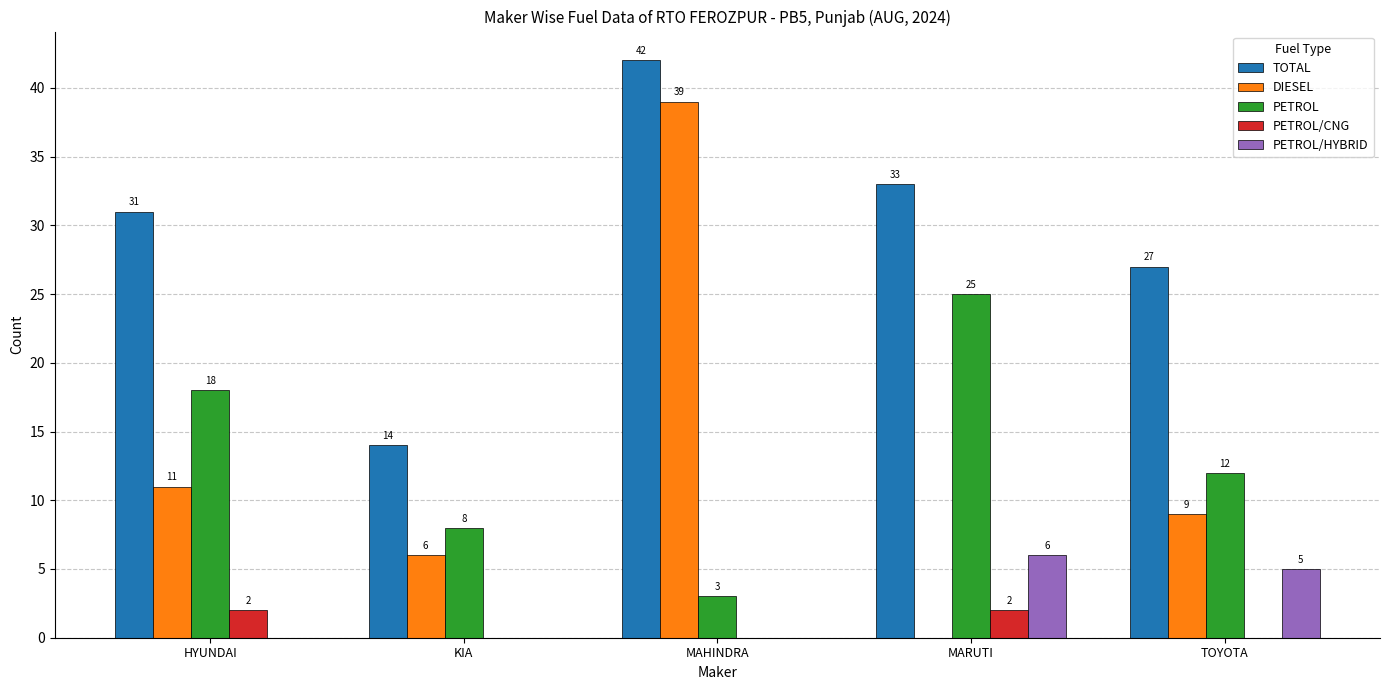

How many groups of bars are there?

5